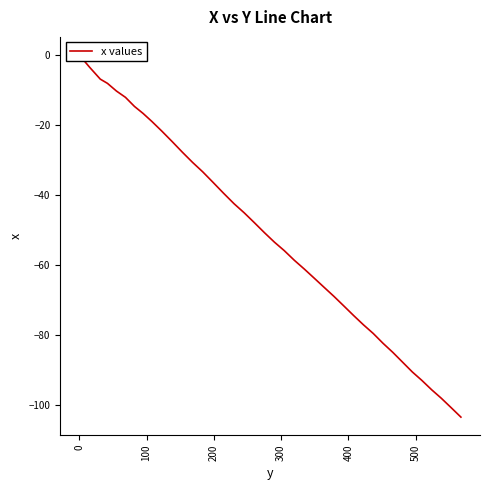

Does the chart have visible grid lines?

No